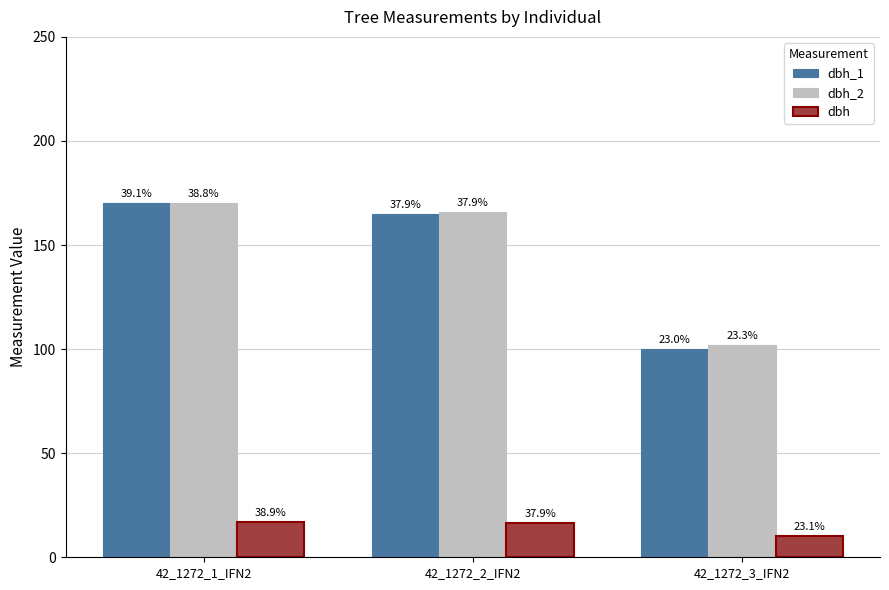

How many bars are there in total?

9